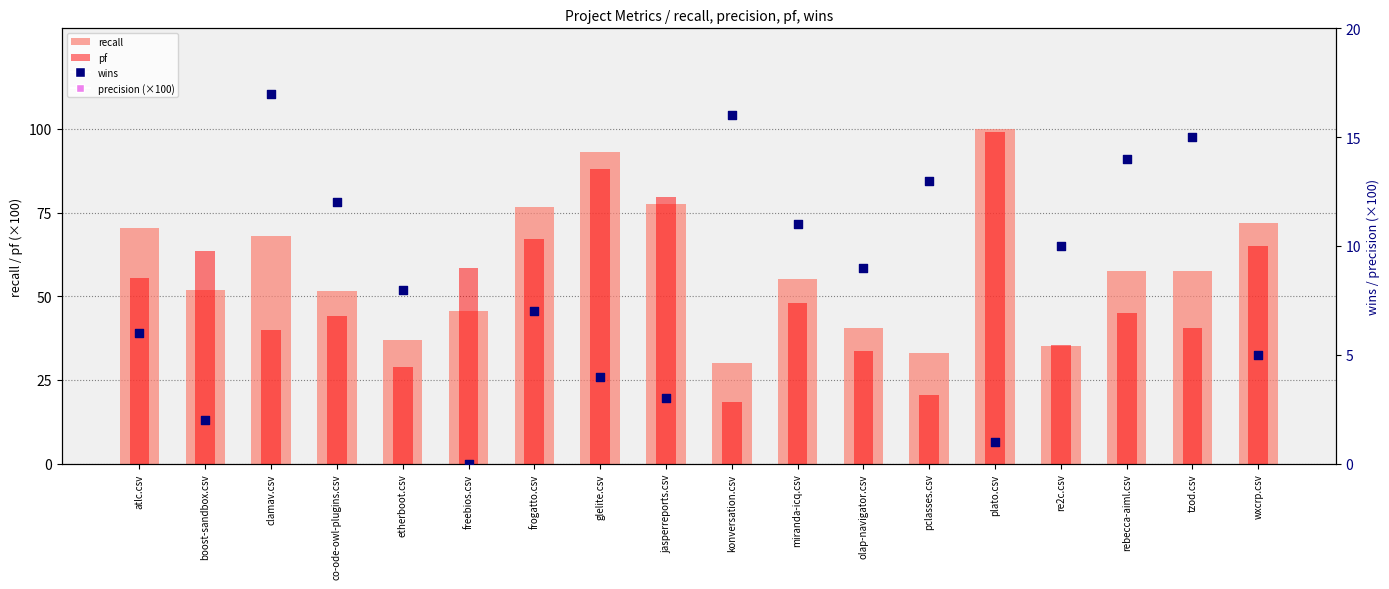

Which series reaches the maximum Y coordinate?

recall